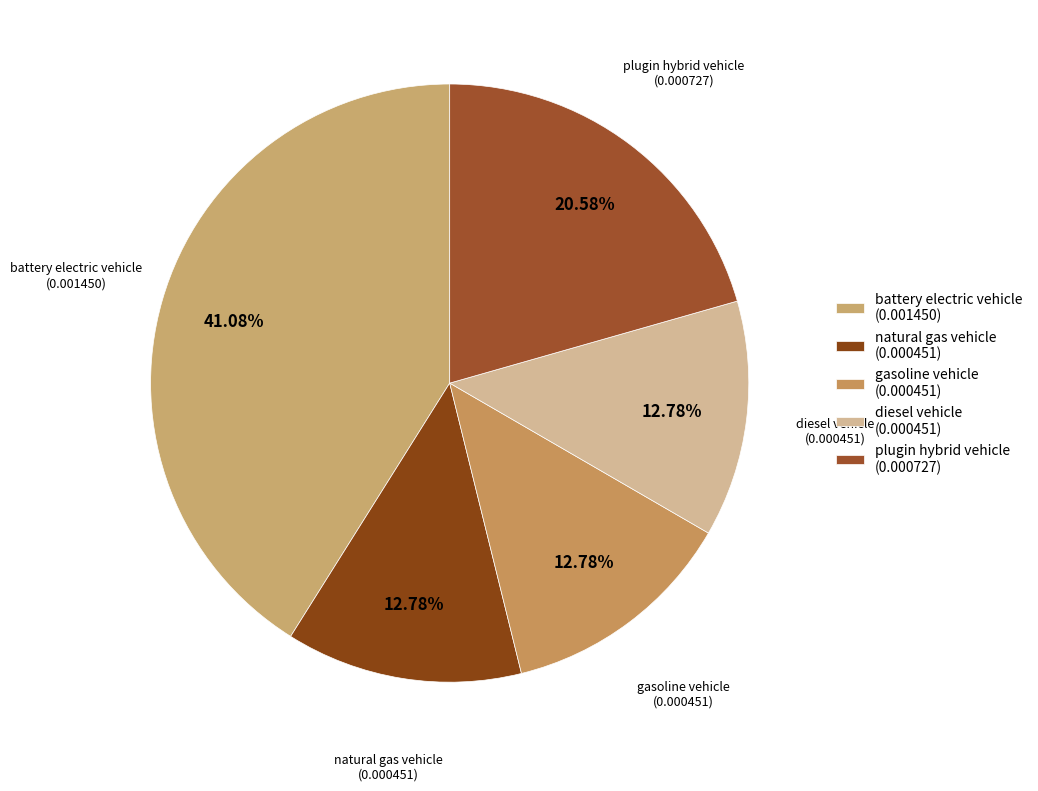

What portion of the pie excludes gasoline vehicle?

87.2%